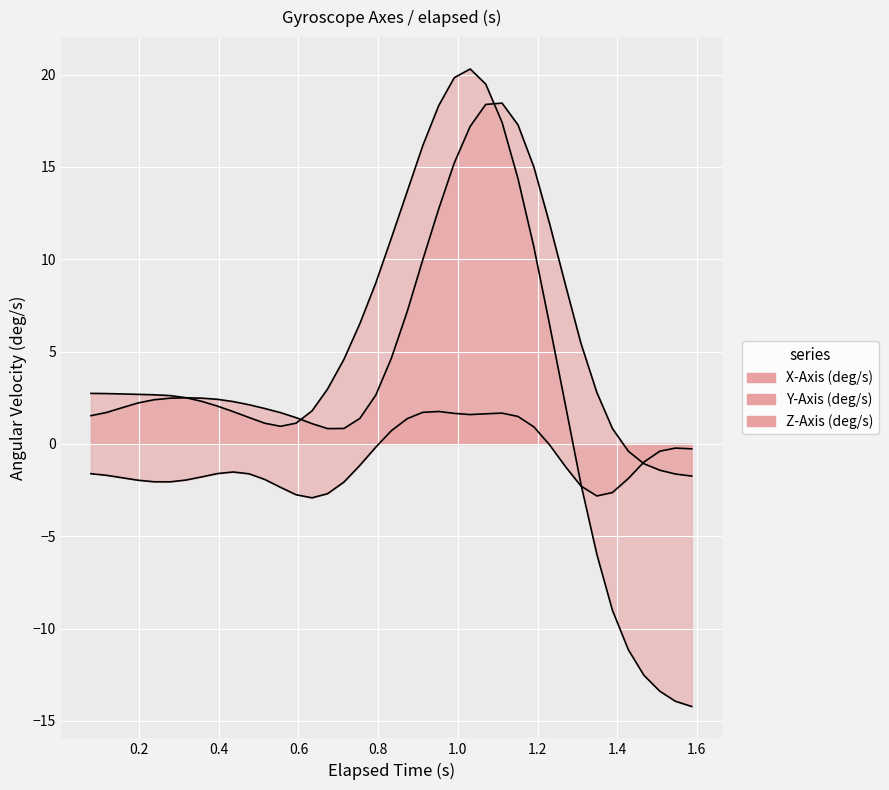

Is the value of Y-Axis (deg/s) at 26 greater than the value of Z-Axis (deg/s) at 0.4?

Yes